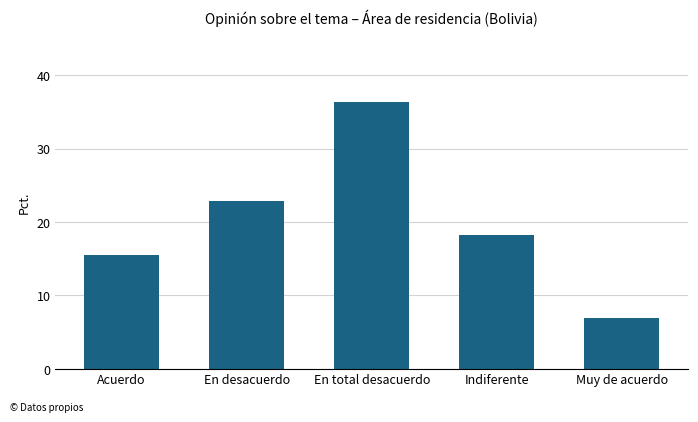

What is the greatest value displayed?

36.4